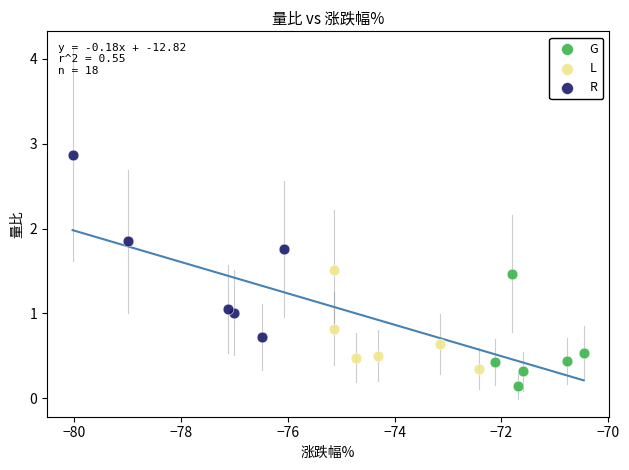

Which series reaches the minimum Y coordinate?

G